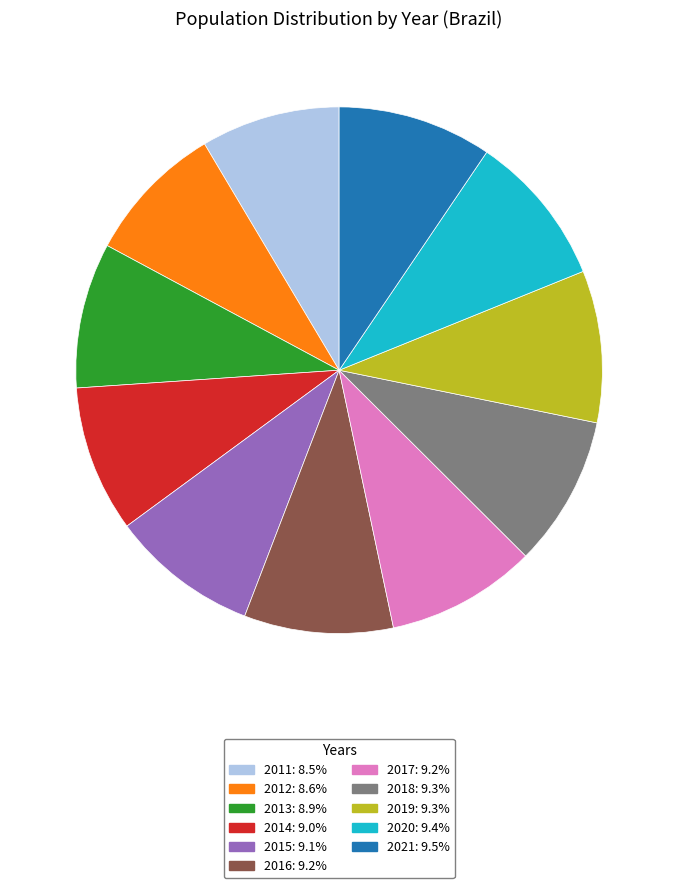

Do 2020 and 2012 together represent more than half of the pie?

No